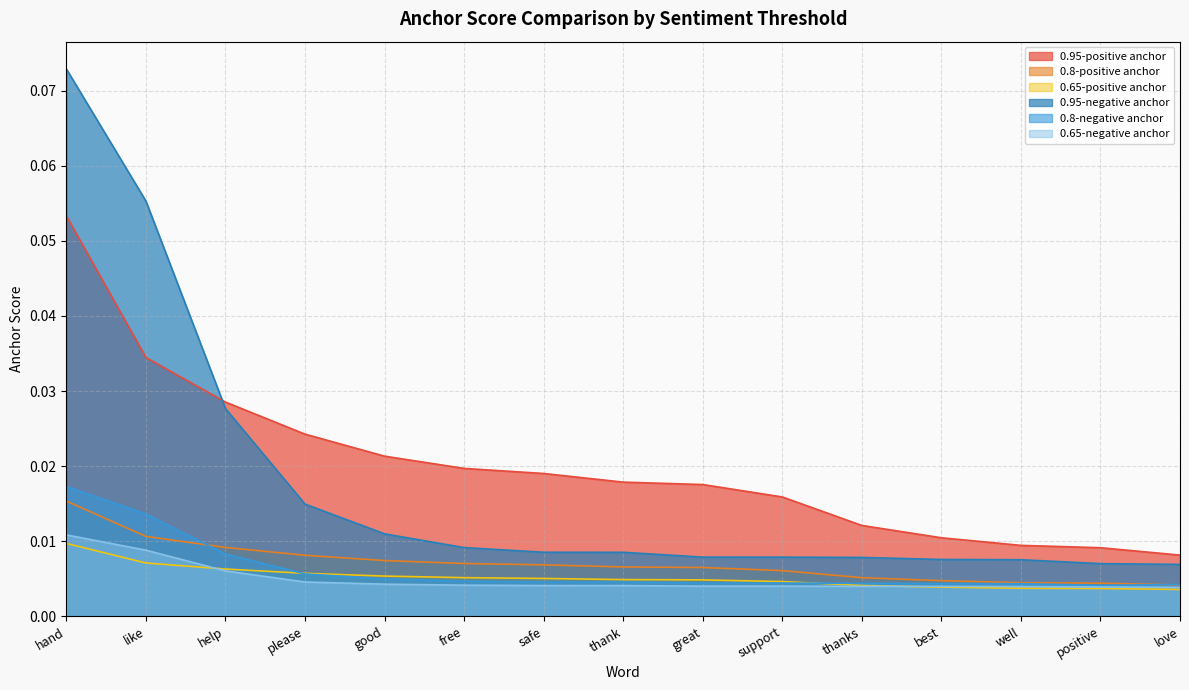

How many lines are shown in the chart?

6